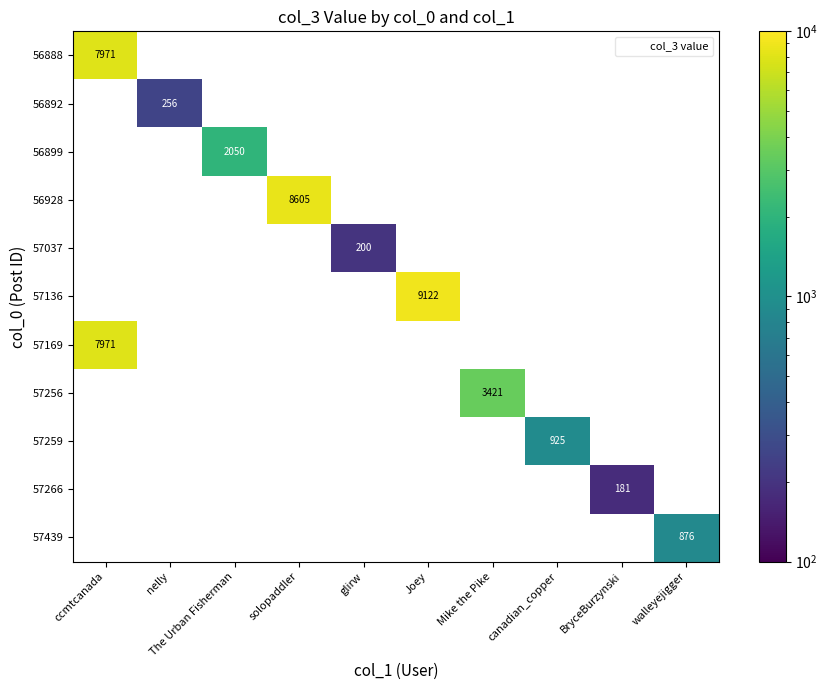

How many series are shown in this chart?

11